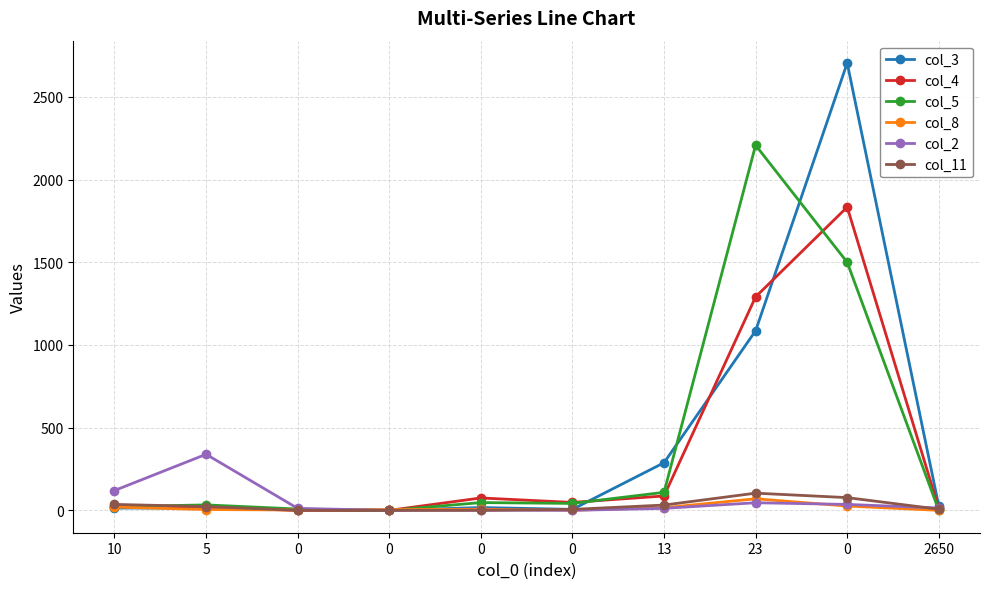

Reading left to right, extract all data points from this chart.

col_3: 14	14	4	0	17	6	288	1086	2705	26
col_4: 24	17	0	0	75	48	87	1291	1834	12
col_5: 22	33	8	0	47	42	109	2208	1500	0
col_8: 20	5	2	5	7	1	16	70	26	0
col_2: 120	339	12	0	1	0	12	46	36	14
col_11: 36	23	0	0	0	6	32	104	77	7